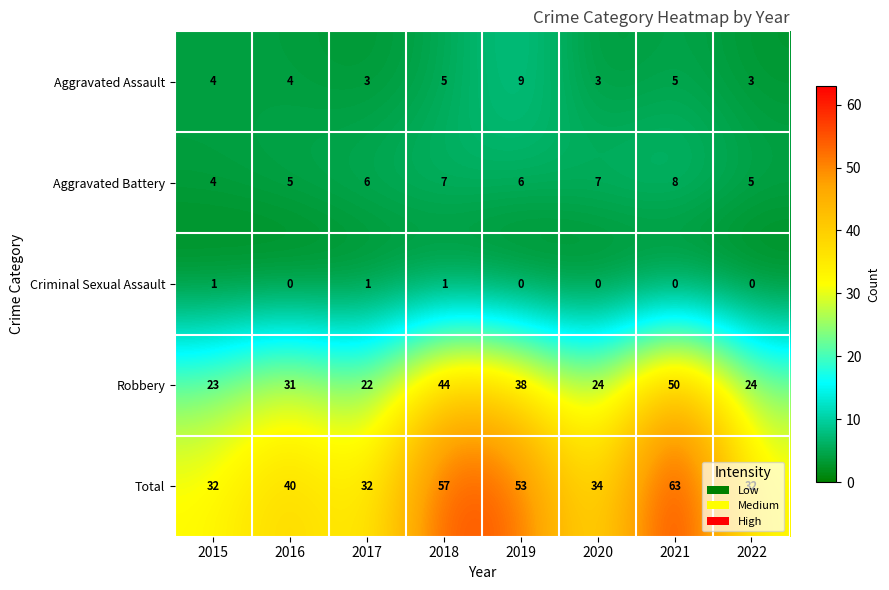

How many Criminal Sexual Assault values are between 0 and 1?

8